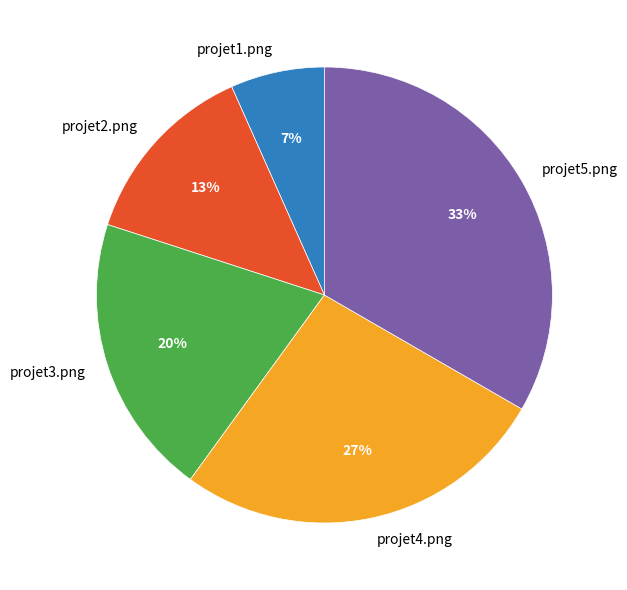

Does projet5.png account for over 50% of the chart?

No